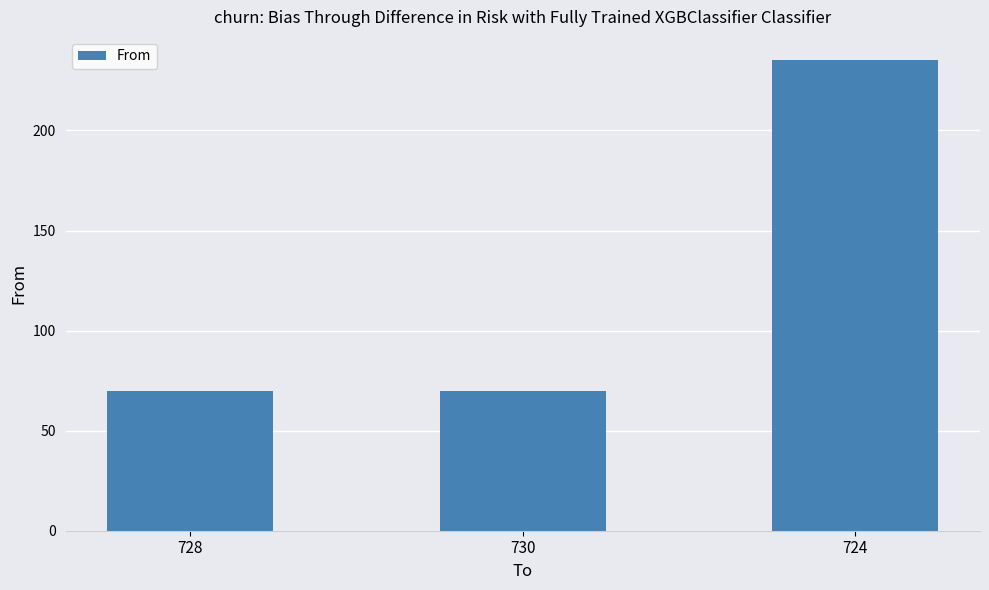

What is the maximum value shown in the chart?

235